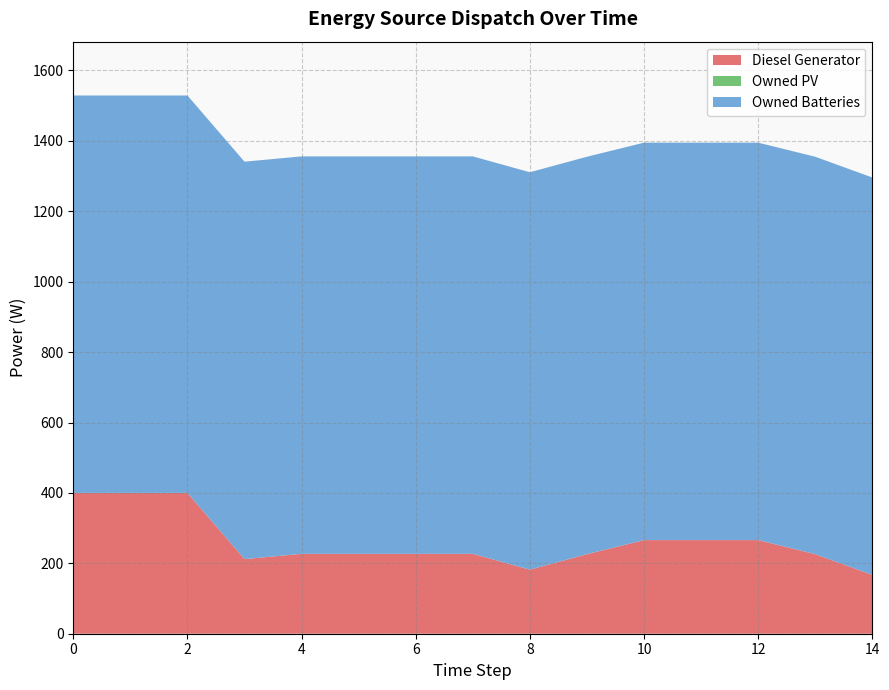

Reading left to right, transcribe all the data shown in this chart.

Diesel Generator: 400	400	400	212	227	227	227	227	182	226	266	266	266	226	167
Owned PV: 0	0	0	0	0	0	0	0	0	0	0	0	0	0	0
Owned Batteries: 1129	1129	1129	1129	1129	1129	1129	1129	1129	1129	1129	1129	1129	1129	1129